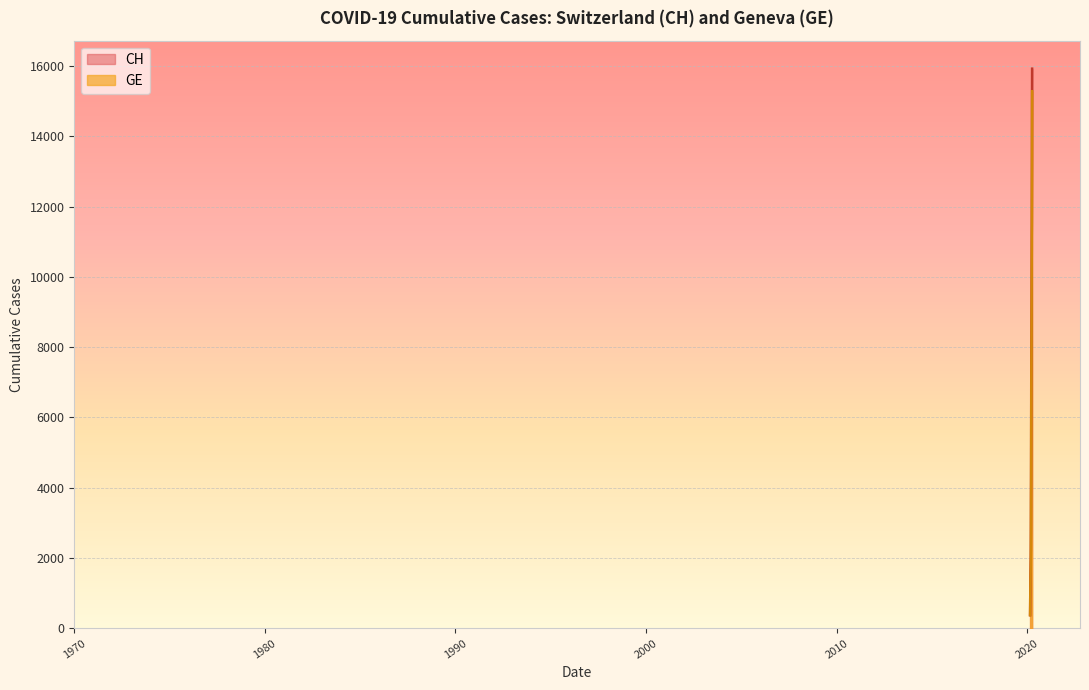

True or false: GE and CH intersect in this chart.

False